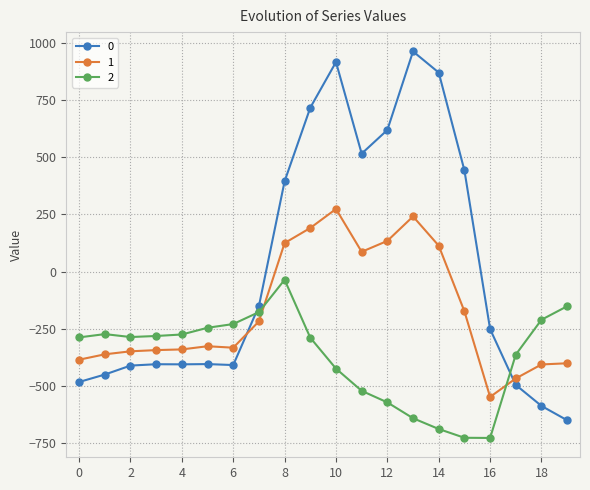

What is the value of the 1 point at the 14th from the left?

241.5